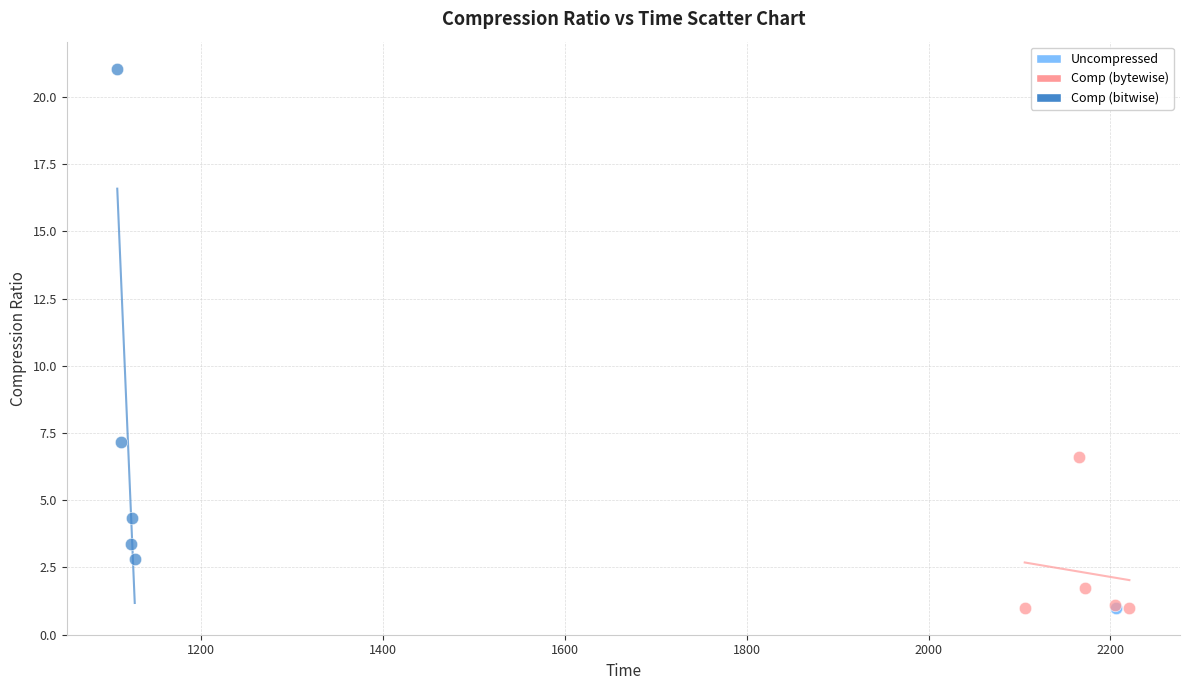

Which series contains the highest Y value?

Comp (bitwise)